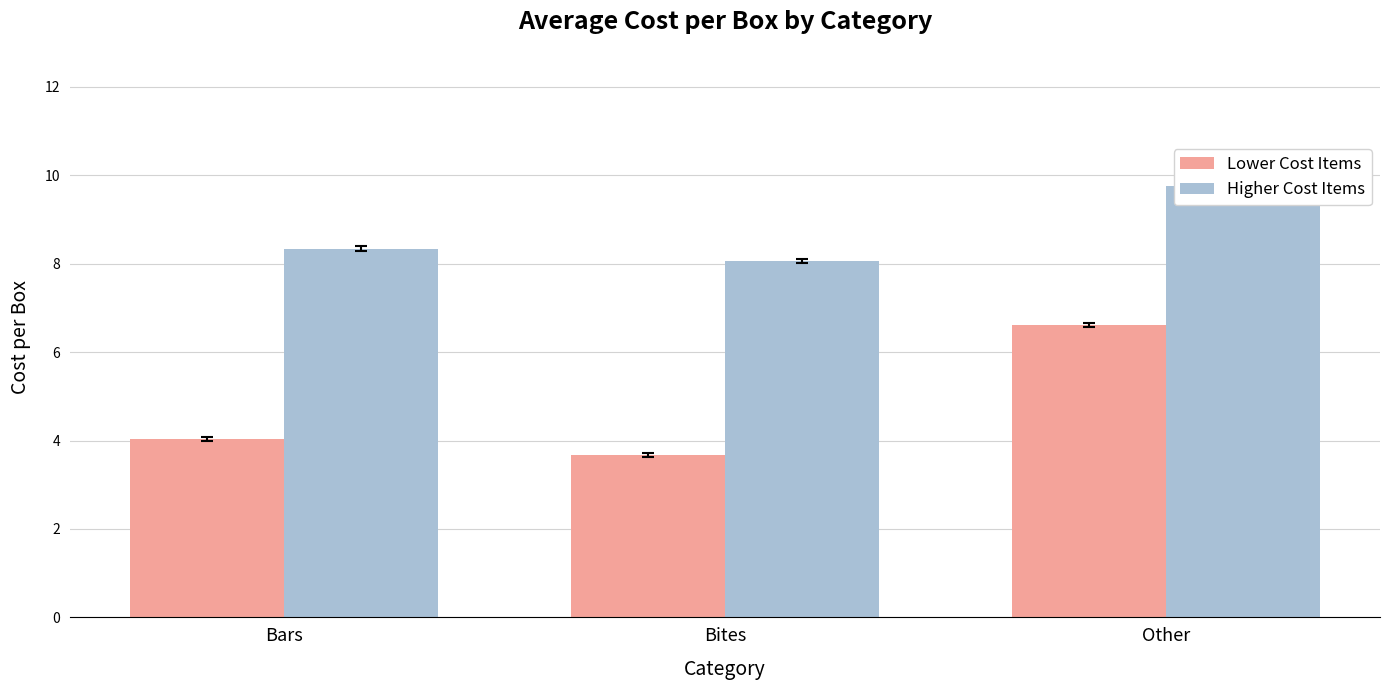

At which label is Lower Cost Items closest to 5?

Bars